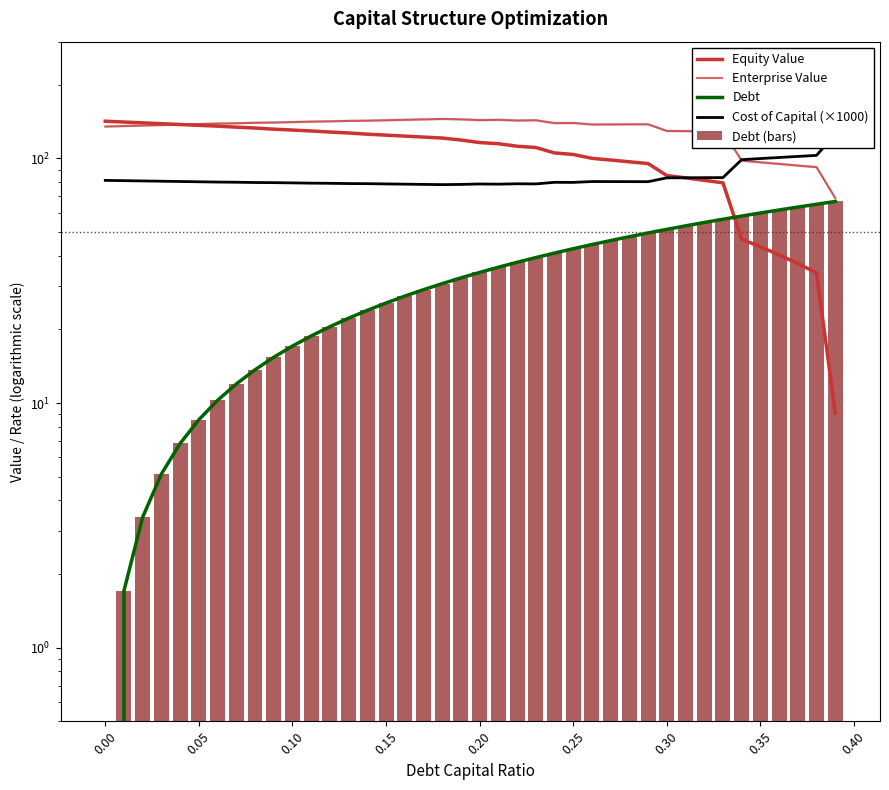

What is the value of the Enterprise Value bar at the 28th from the left?

137.7